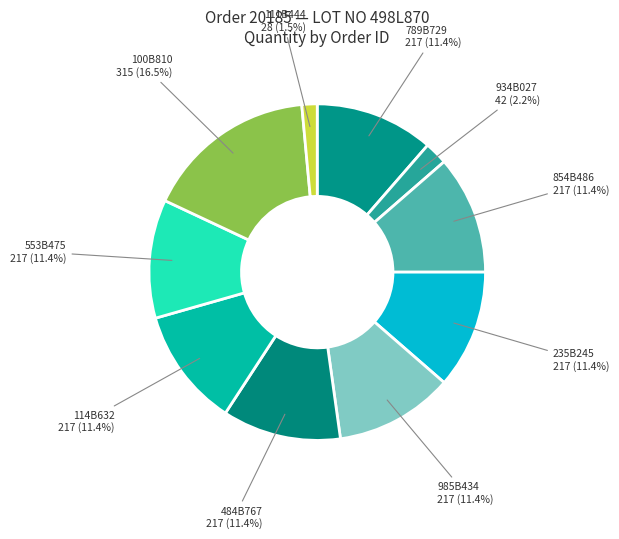

How many segments does this pie chart have?

10